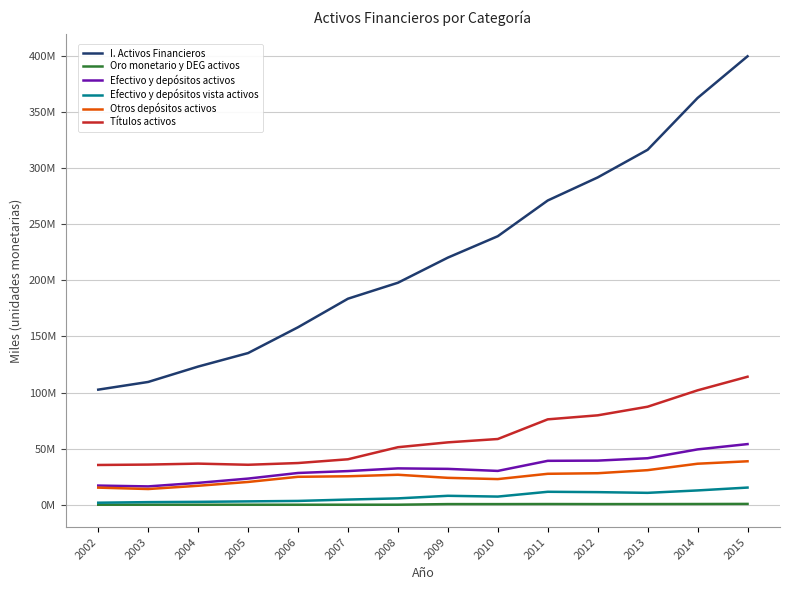

True or false: I. Activos Financieros and Otros depósitos activos intersect in this chart.

False